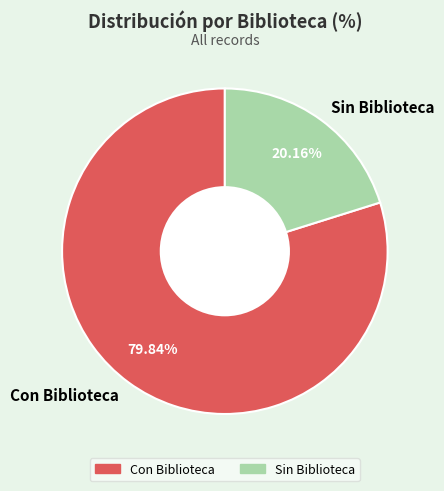

What percentage is the Sin Biblioteca slice, to the nearest percent?

20%